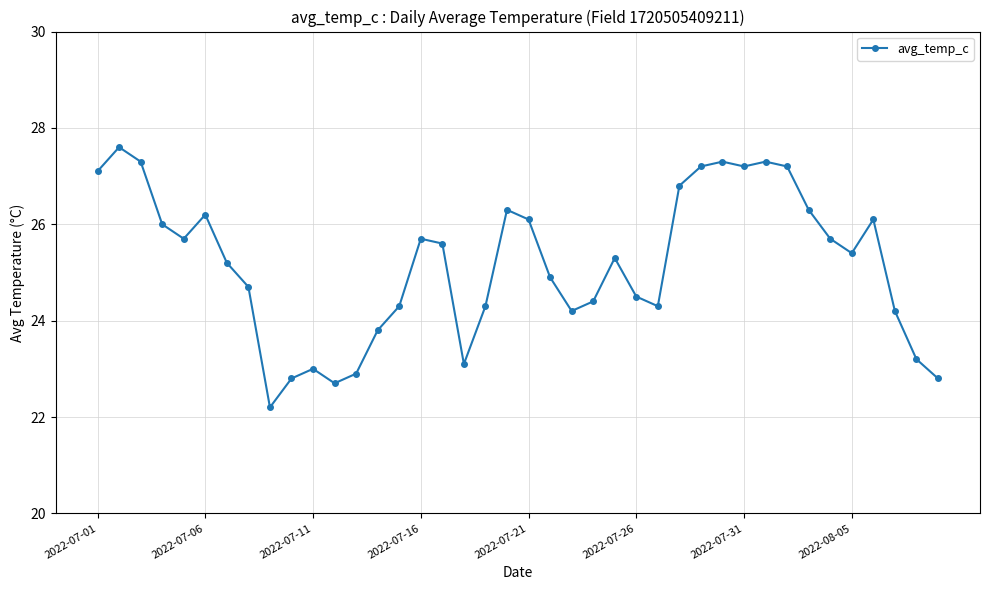

True or false: the data has more than 0 interior local peaks.

True